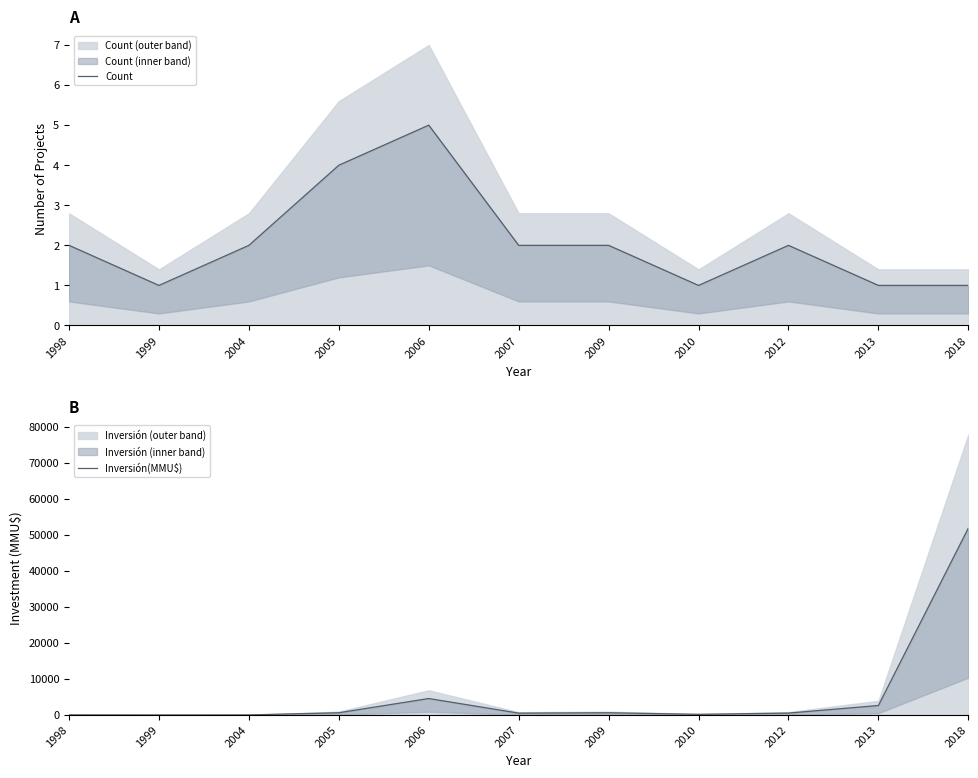

How many values in the Inversión(MMU$) series are below 550?

5